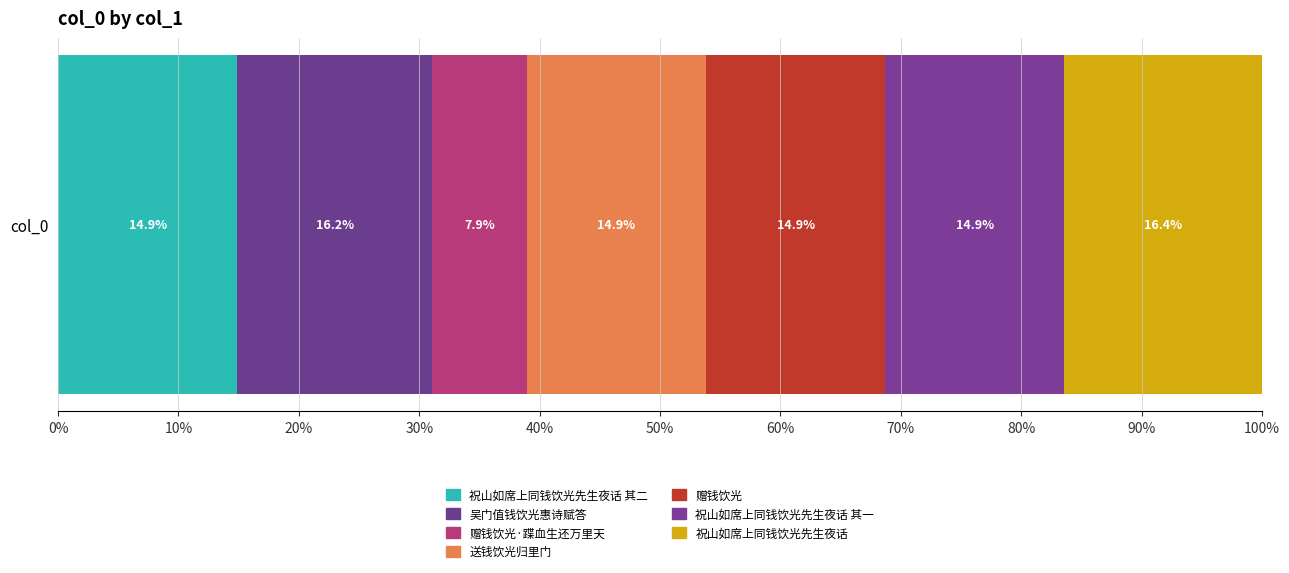

Reading left to right, transcribe all the data shown in this chart.

0%=14.9	10%=16.2	20%=7.9	30%=14.9	40%=14.9	50%=14.9	60%=16.4